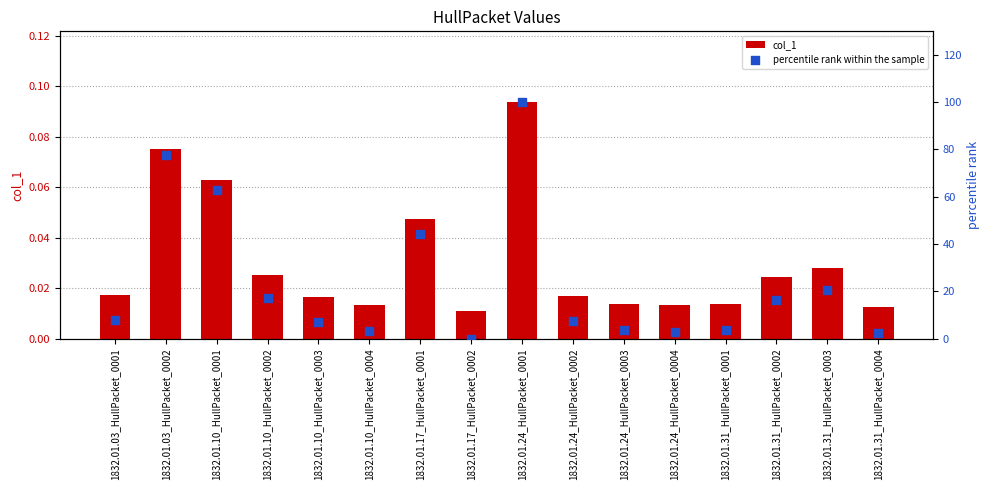

At which category is the sum across all series the highest?

1832.01.24_HullPacket_0001